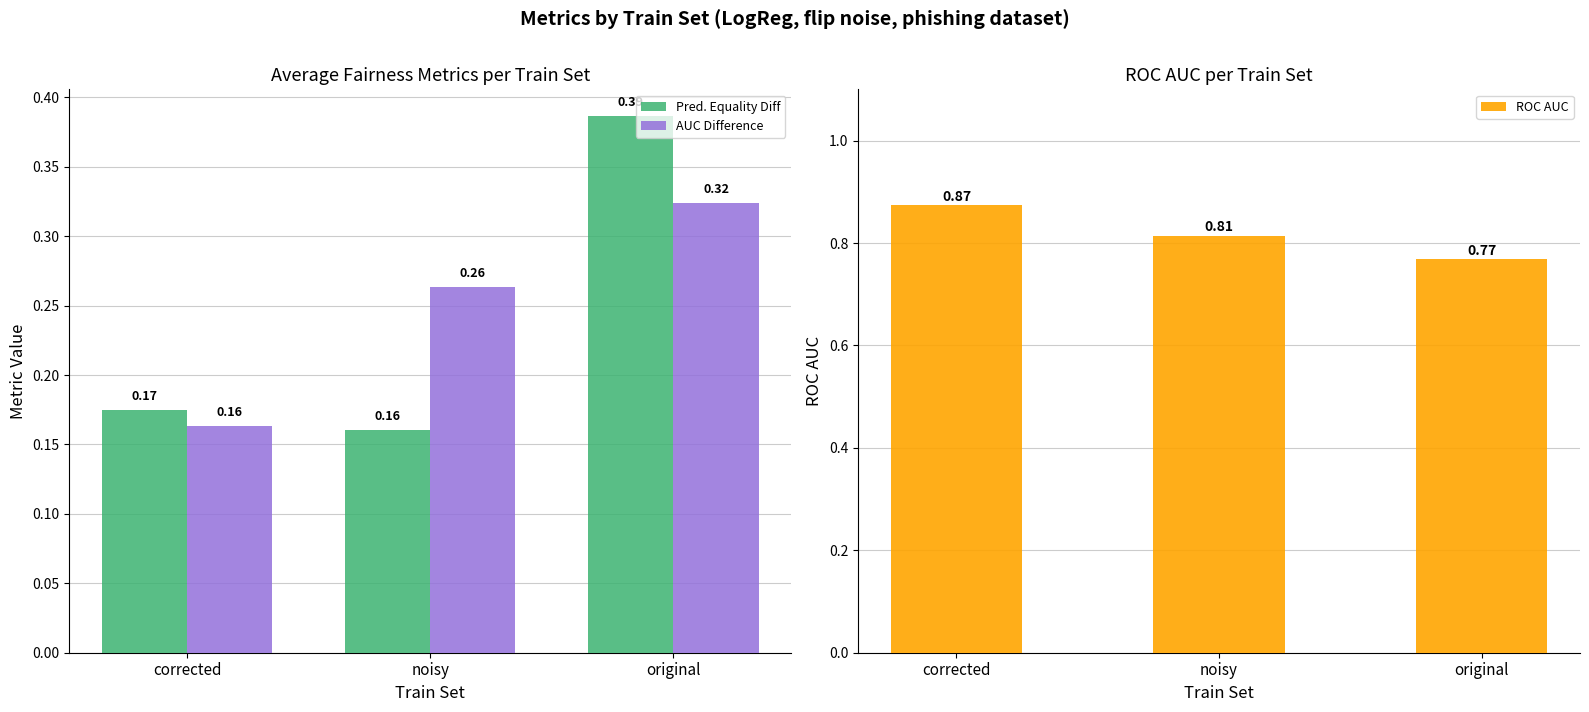

What is the difference between the highest and lowest values at noisy?

0.7